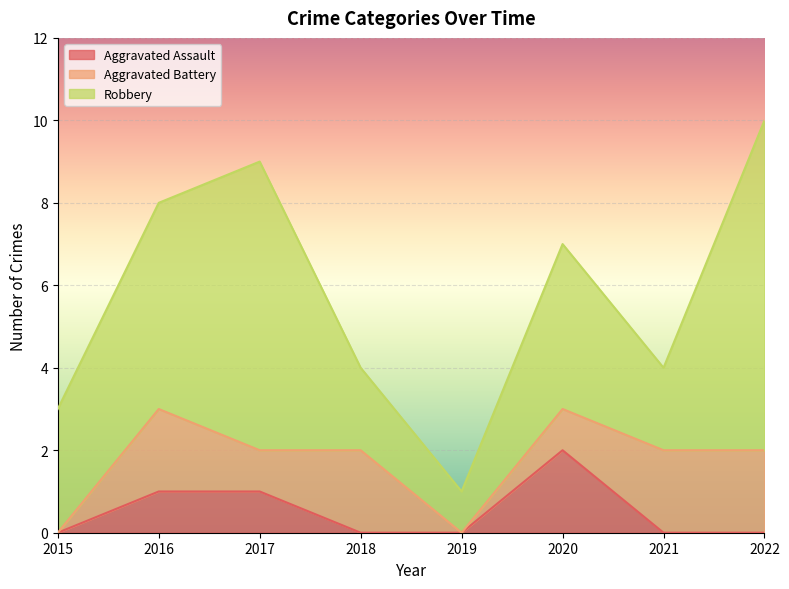

What is the total value across all series at 2018?

4